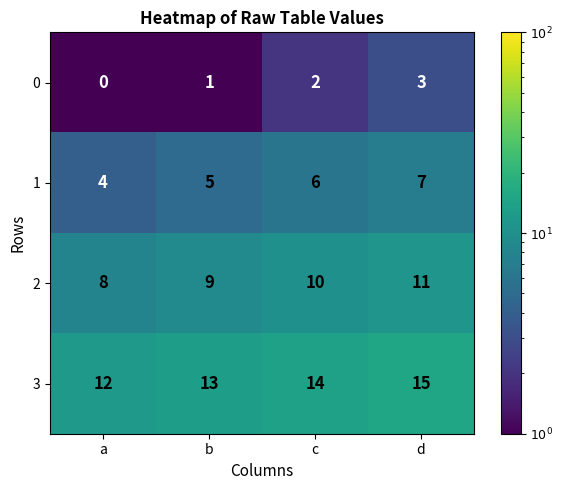

What is the difference between the highest and lowest values at c?

12